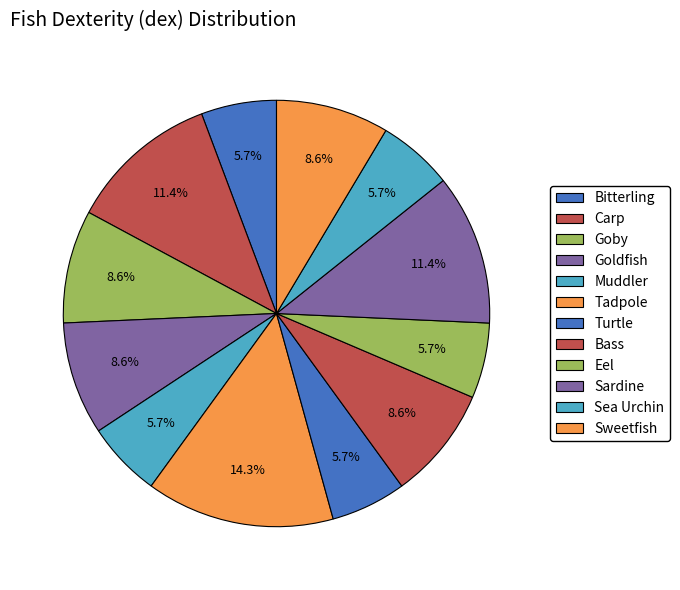

Count the number of slices in the pie.

12